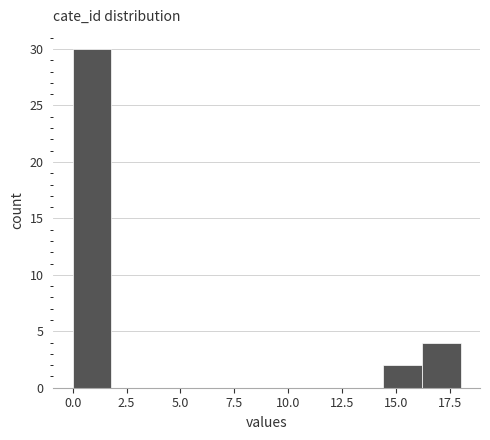

Around what value on the x-axis is the tallest bar? Give the approximate position of its centre, as read against the axis.

1.0